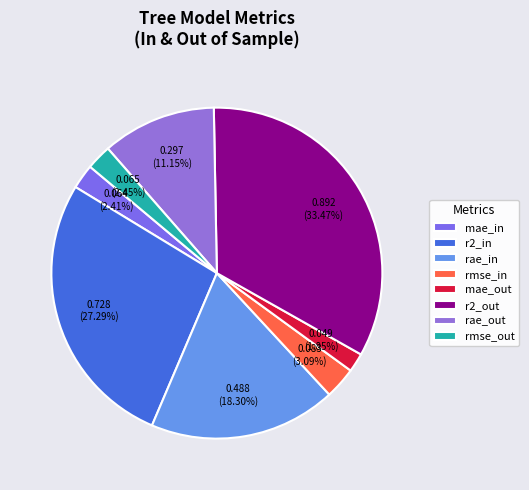

What portion of the pie excludes rae_out?

88.9%